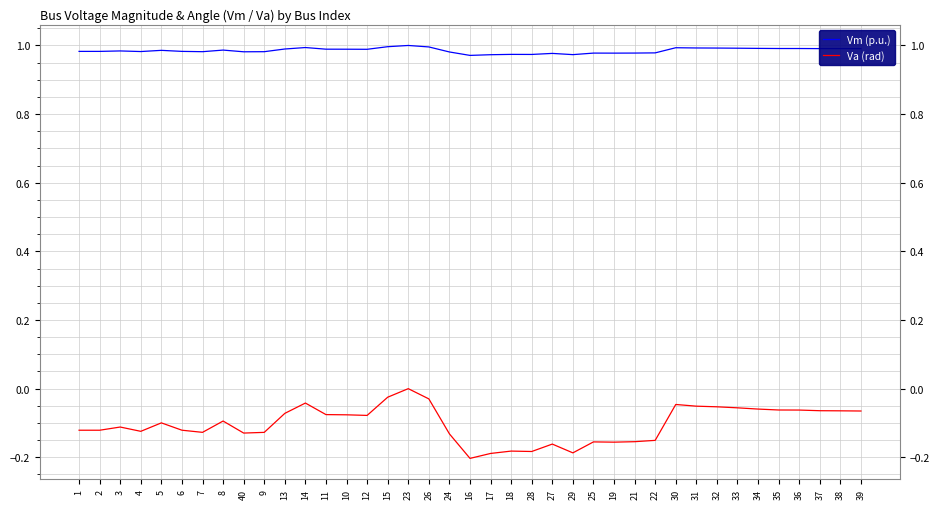

Does the chart display data point markers on the line(s)?

No